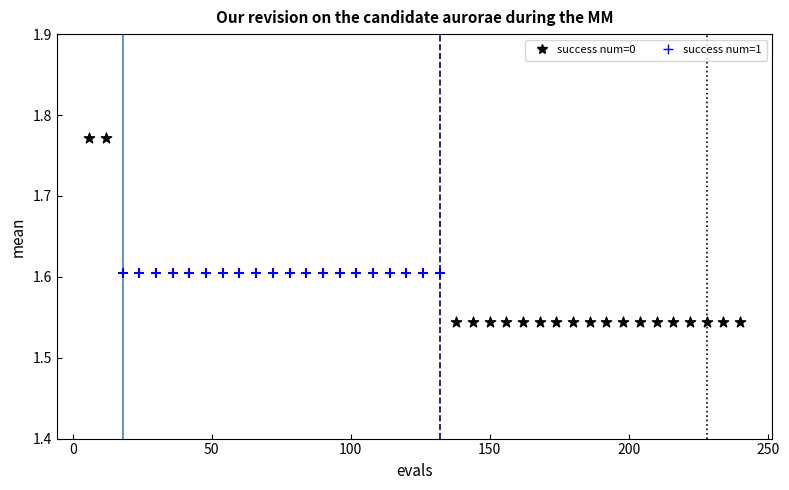

Which series contains the highest Y value?

success num=0